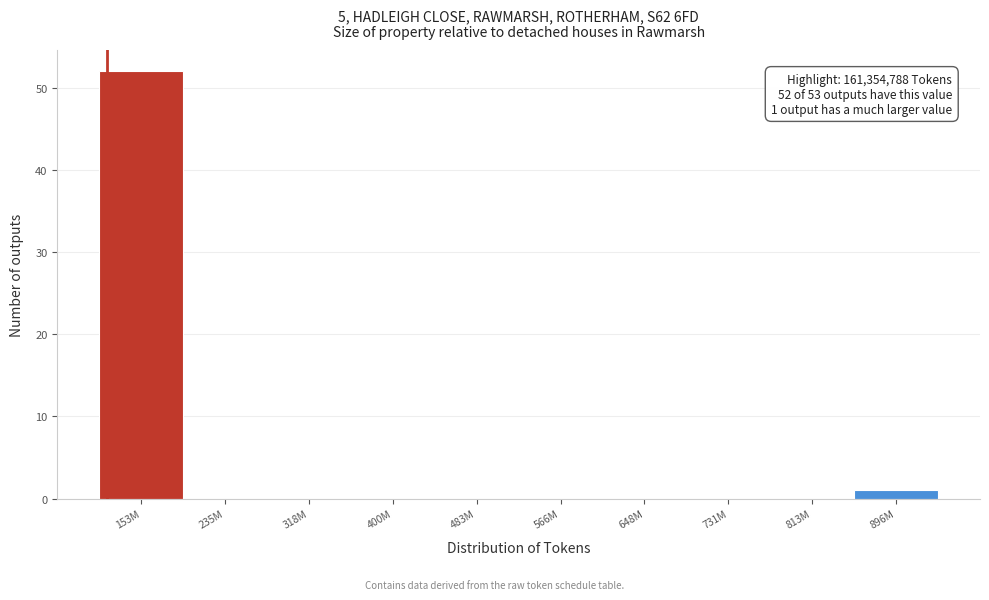

Reading left to right, extract all data points from this chart.

153M=52	235M=0	318M=0	400M=0	483M=0	566M=0	648M=0	731M=0	813M=0	896M=1